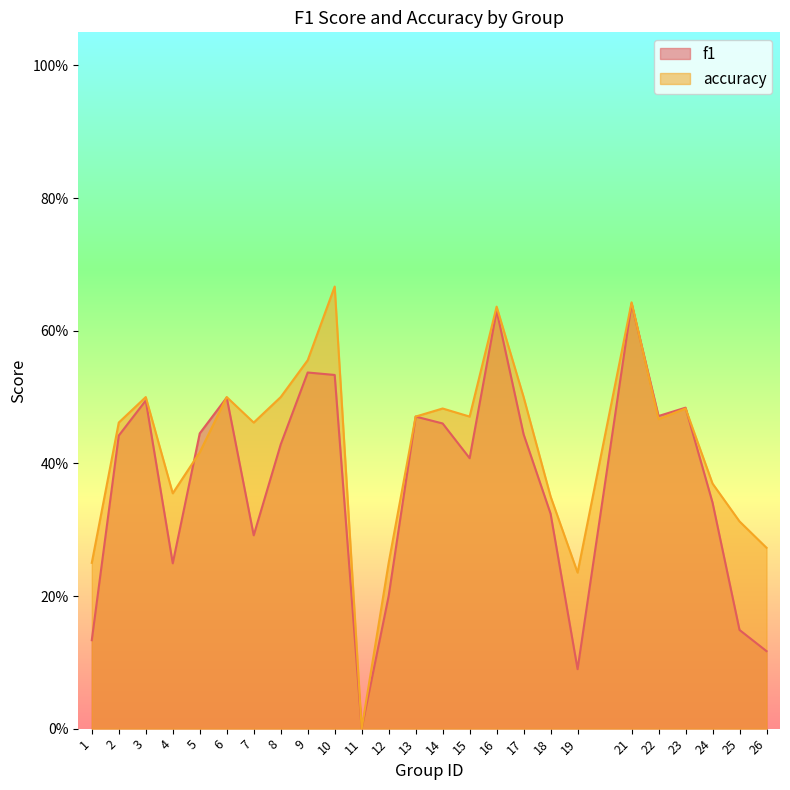

Which series changed the most between 16 and 18?

f1